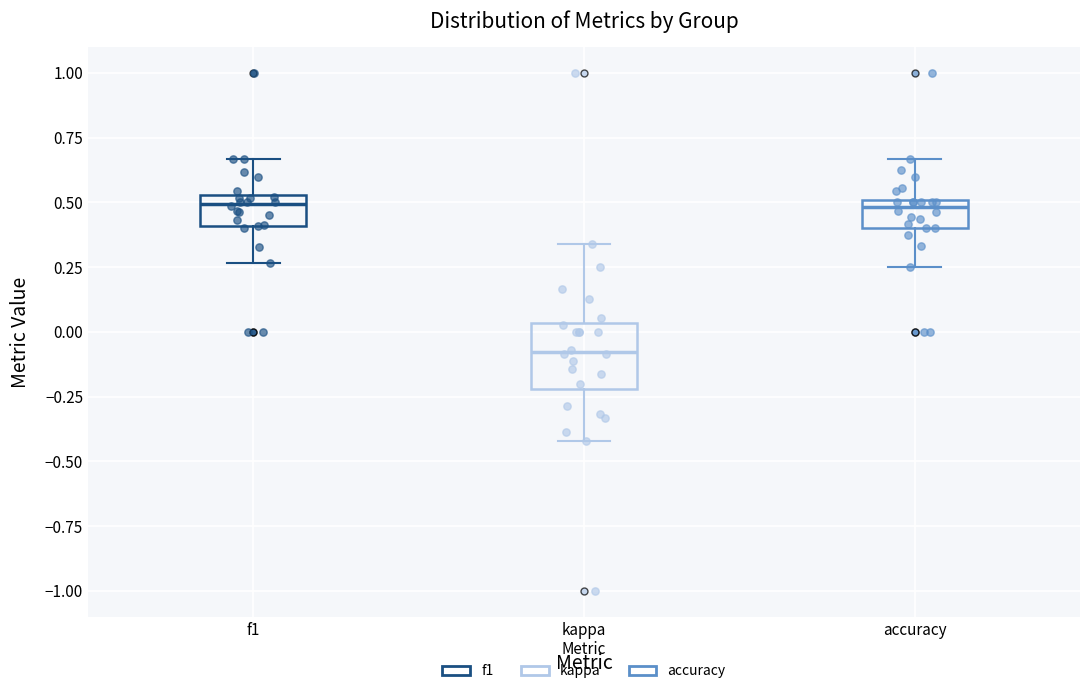

Which box's median line is the lowest?

kappa